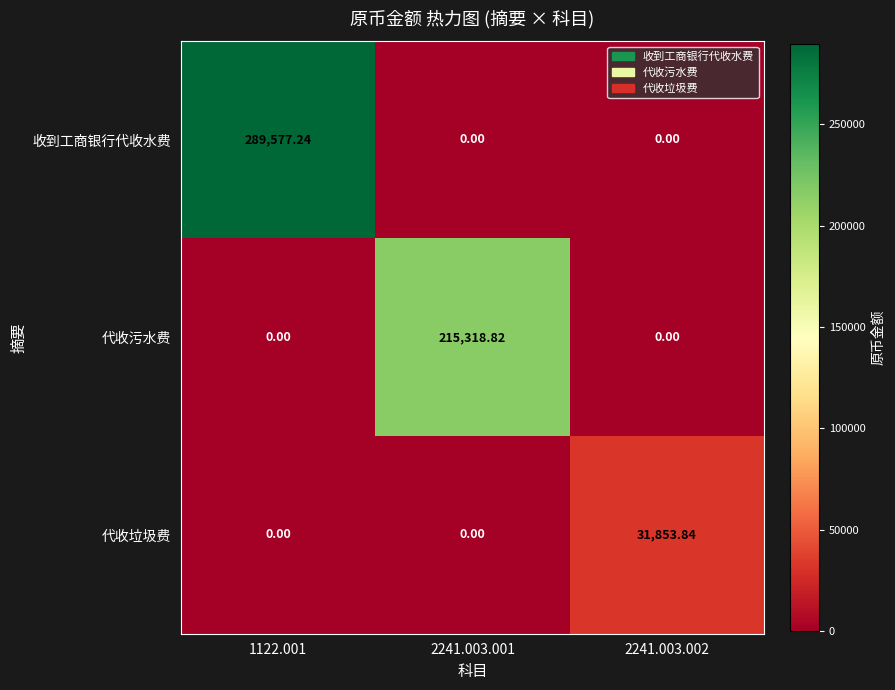

Which series has the largest range (max minus min)?

收到工商银行代收水费